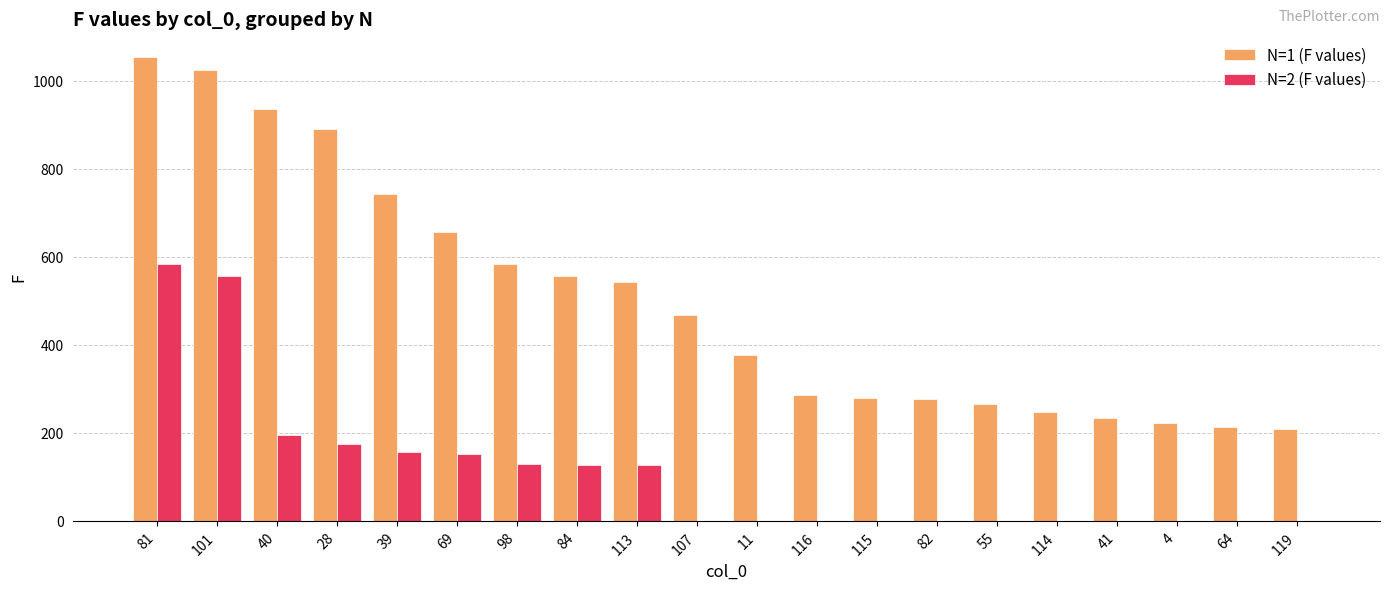

Is it true that N=1 (F values) equals 310 at 4?

False